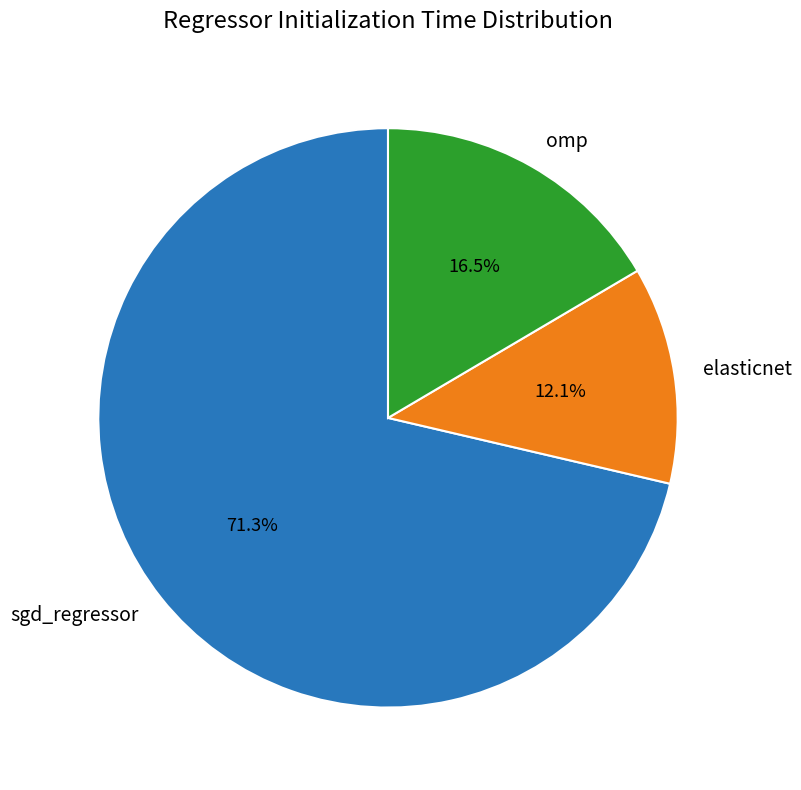

Combined, do omp and sgd_regressor account for over 50%?

Yes